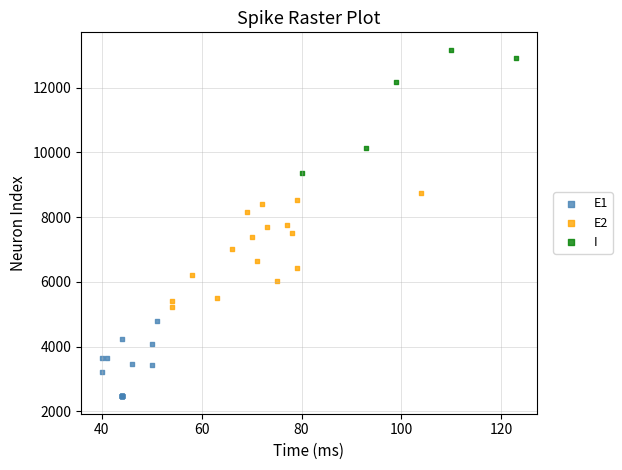

Which series contains the highest Y value?

I